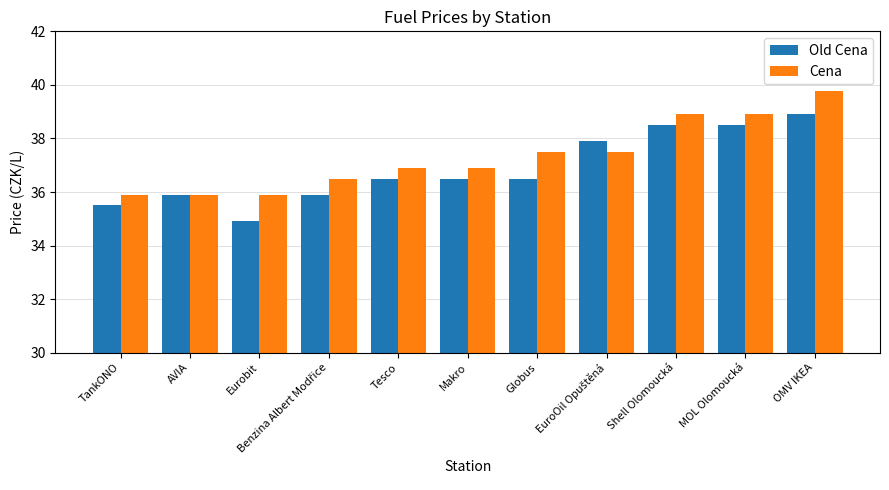

Reading right to left, list all the values displayed in this chart.

Old Cena: 38.9	38.5	38.5	37.9	36.5	36.5	36.5	35.9	34.9	35.9	35.5
Cena: 39.8	38.9	38.9	37.5	37.5	36.9	36.9	36.5	35.9	35.9	35.9